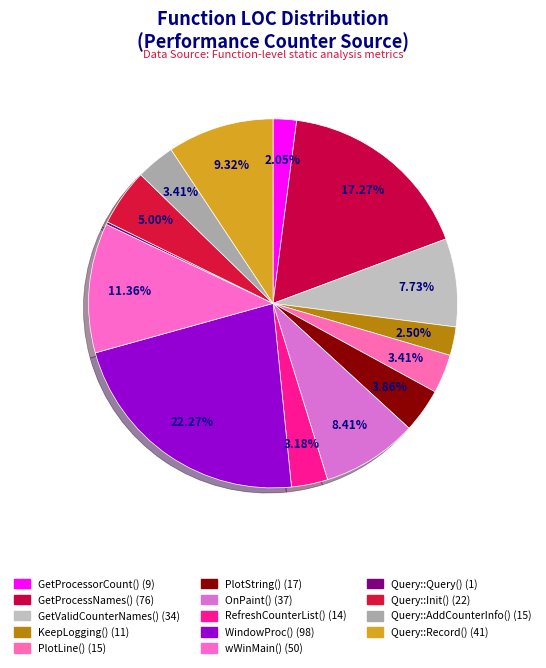

What is the total percentage of WindowProc() and Query::AddCounterInfo()?

25.7%